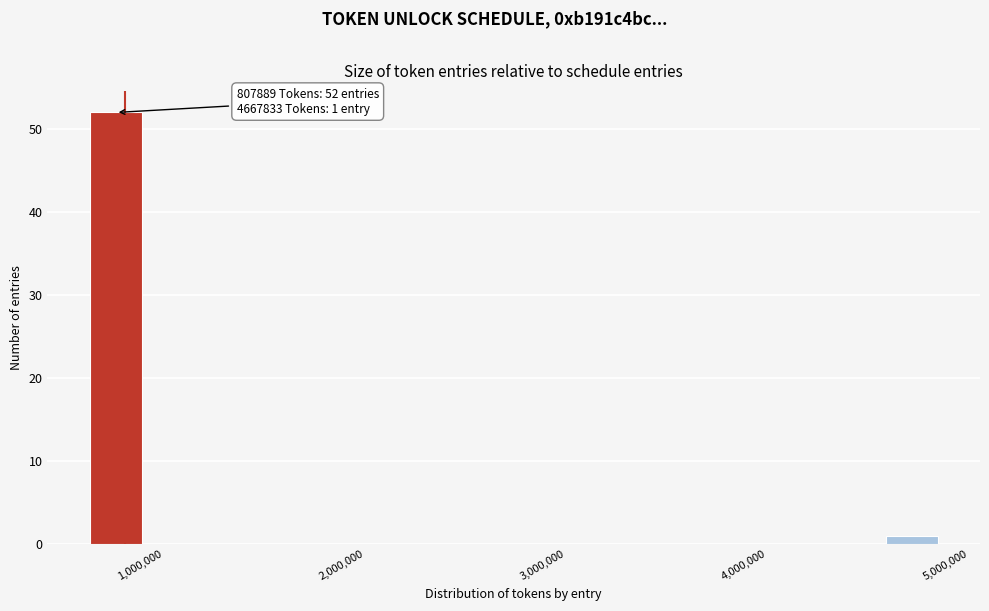

Read against the x-axis, roughly where is the centre of the tallest bar?

800000